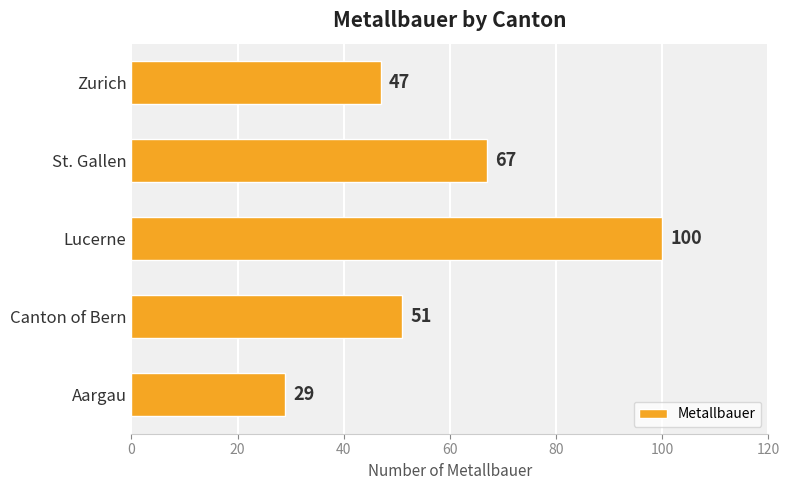

Are the bars horizontal?

Yes